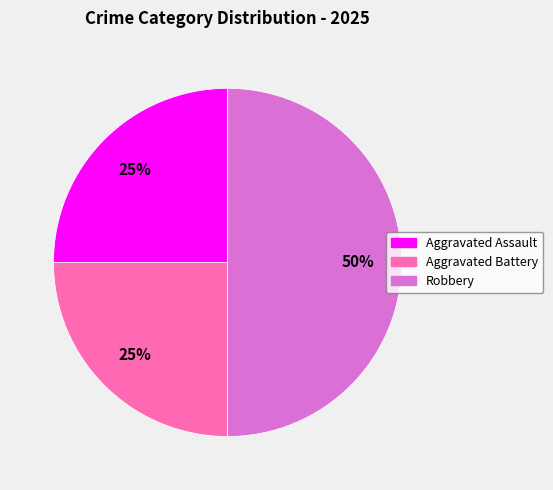

To the nearest percent, what is the combined percentage of Robbery and Aggravated Assault?

75%